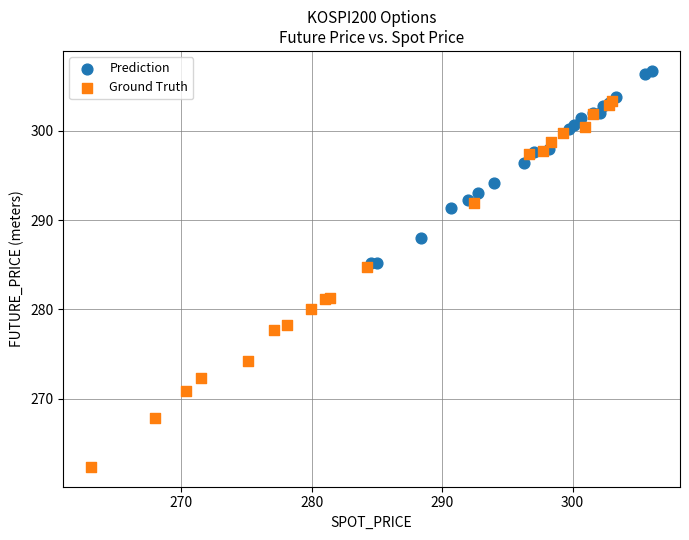

Which series reaches the minimum Y coordinate?

Ground Truth